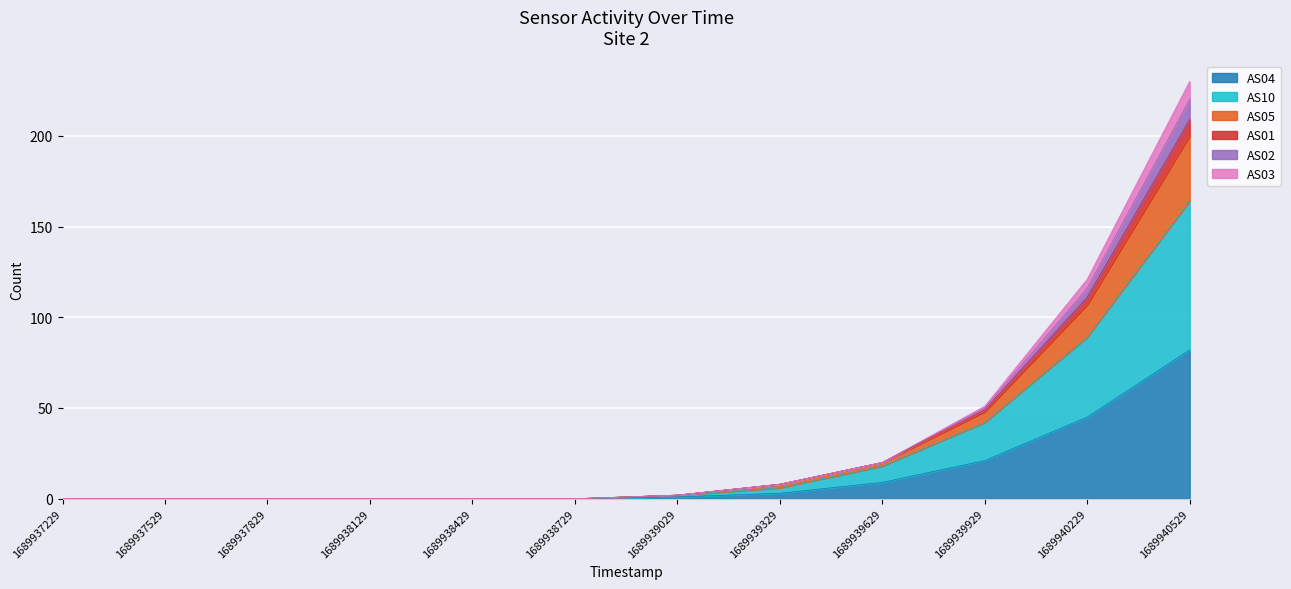

The value of AS02 at 1689939629 is 35. True or false?

False